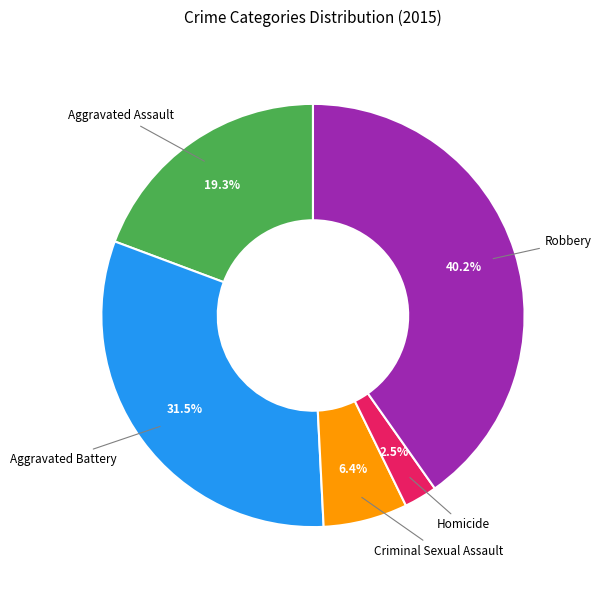

Count the number of slices in the pie.

5